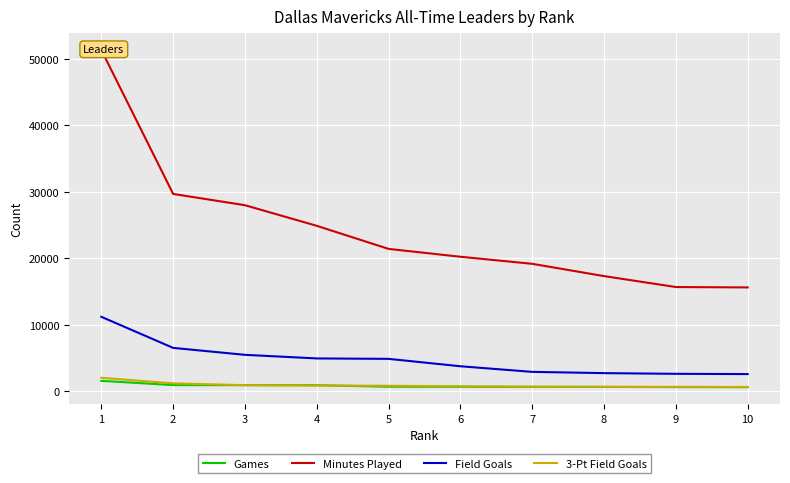

True or false: Field Goals and 3-Pt Field Goals cross at least once.

False